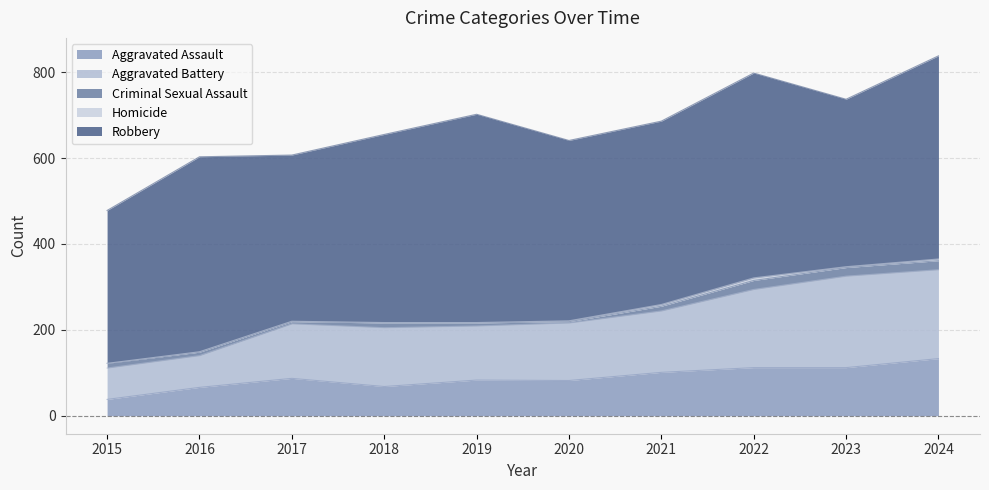

Which label corresponds to the smallest value in the chart?

2015